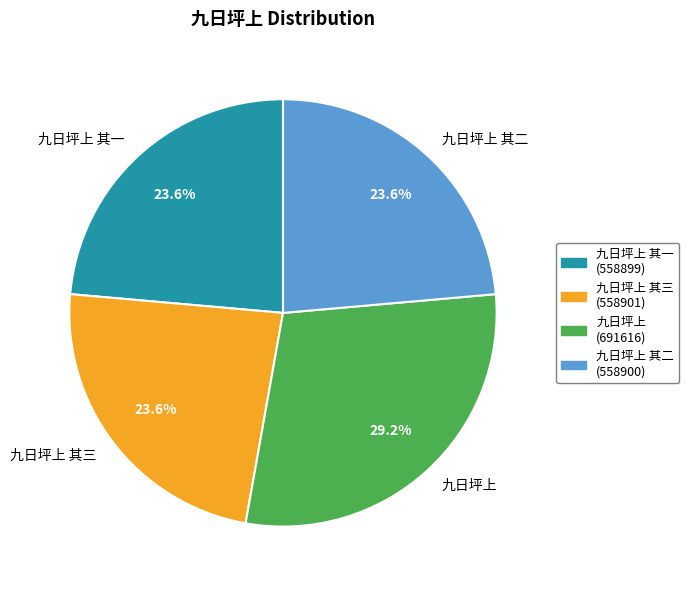

Count the number of slices in the pie.

4